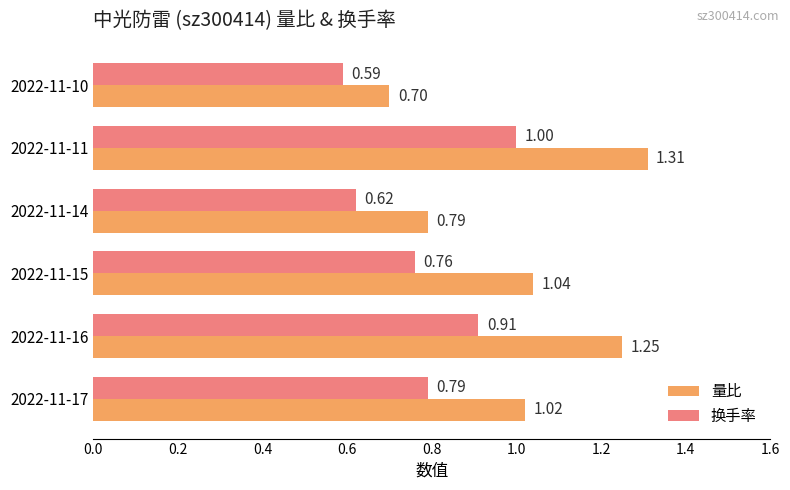

What are all the series names shown in the legend?

量比, 换手率